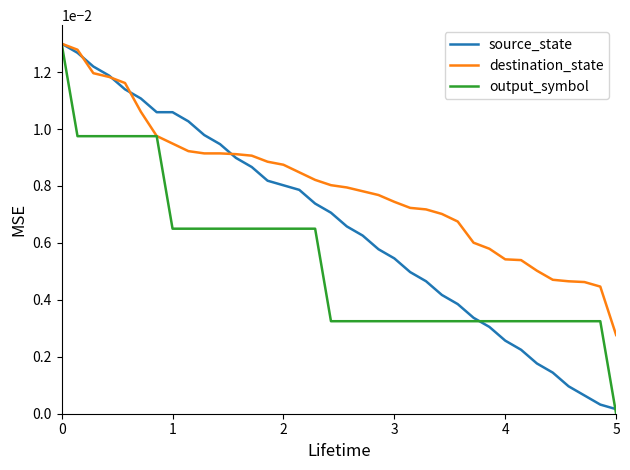

List the series in order of their overall mean, highest first.

destination_state, source_state, output_symbol